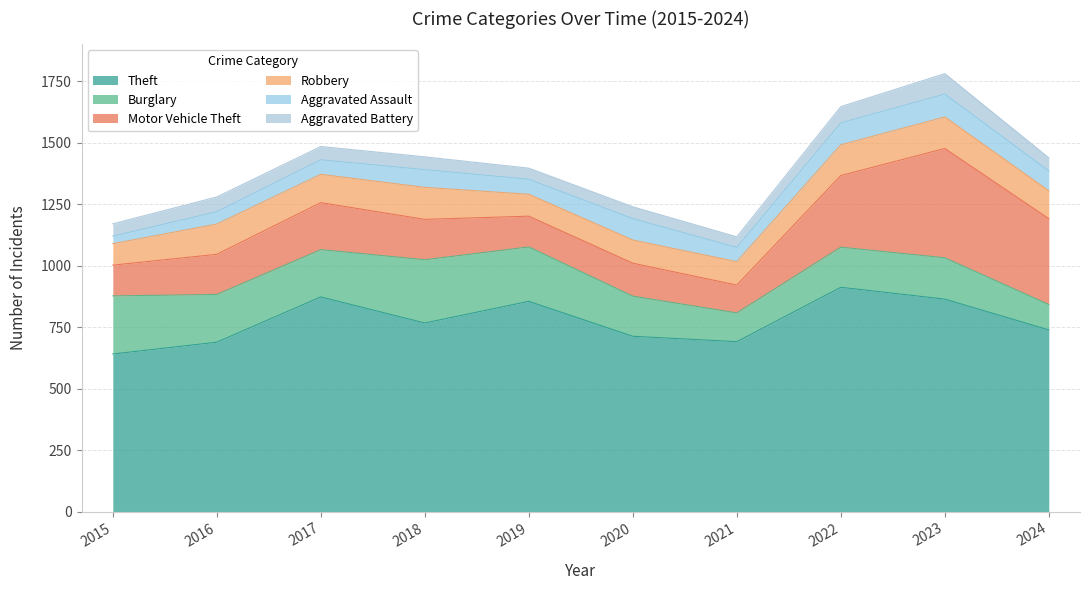

How many lines are shown in the chart?

6